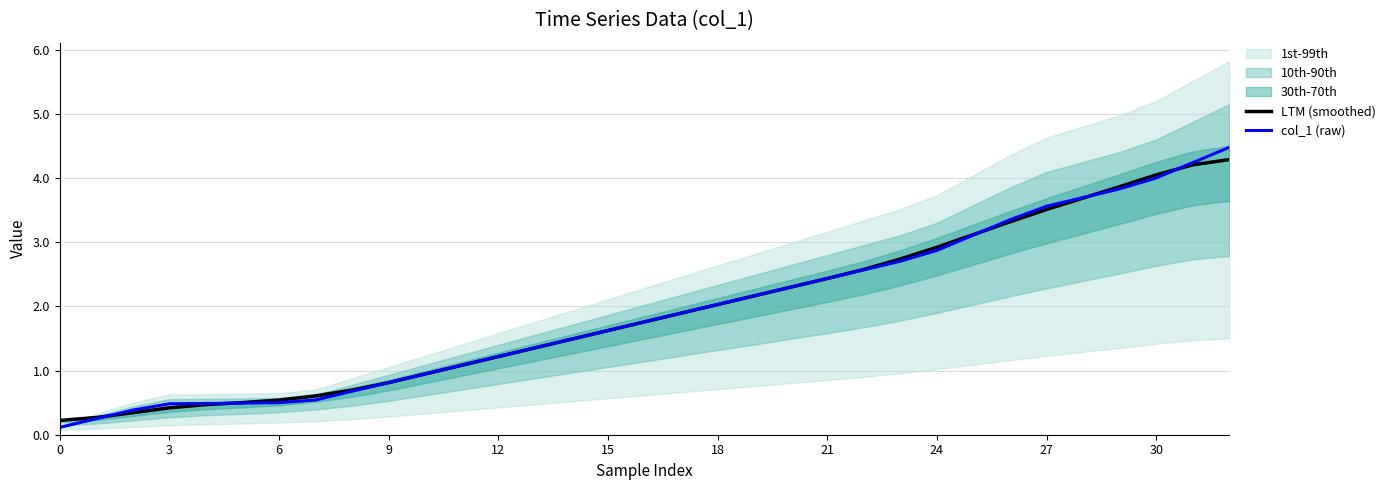

How many lines are shown in the chart?

2